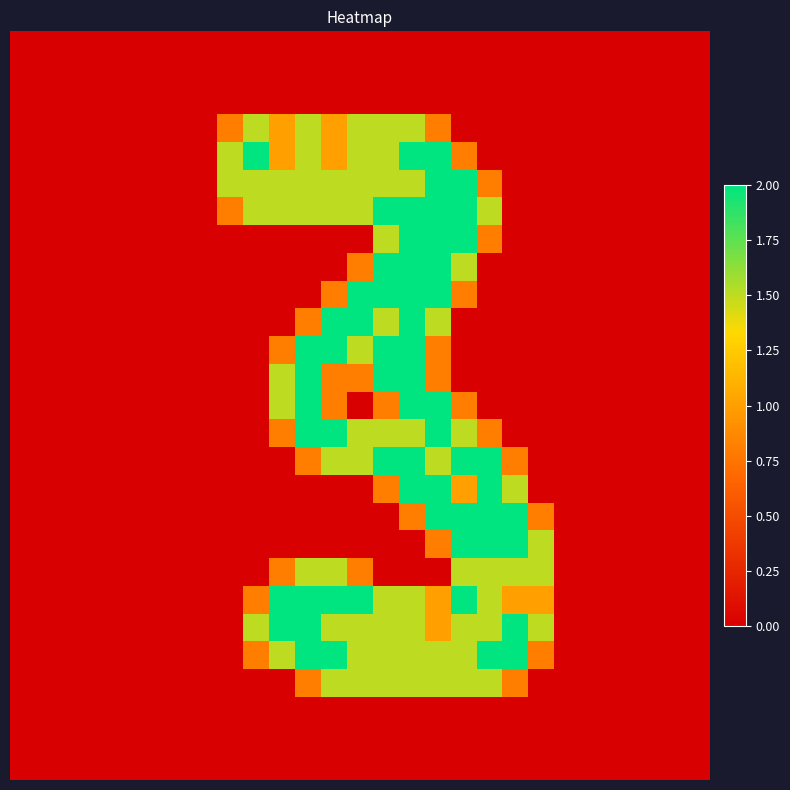

Count the number of categories in the chart.

27